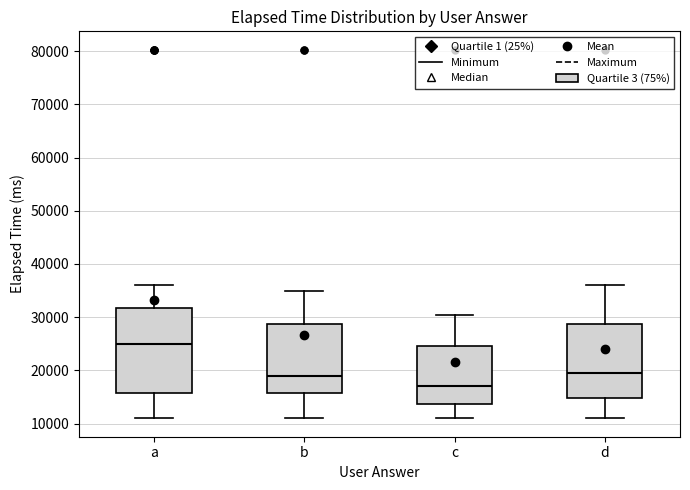

Reading left to right, read every box against the y-axis: the position of its median line, the range the box covers, and the ends of its whiskers. The values are not printed on the chart, so give them approximately, as read against the axis.

a: median 25000, box 16000 to 32000, whiskers 11000 to 36000
b: median 19000, box 16000 to 29000, whiskers 11000 to 35000
c: median 17000, box 14000 to 25000, whiskers 11000 to 30000
d: median 20000, box 15000 to 29000, whiskers 11000 to 36000